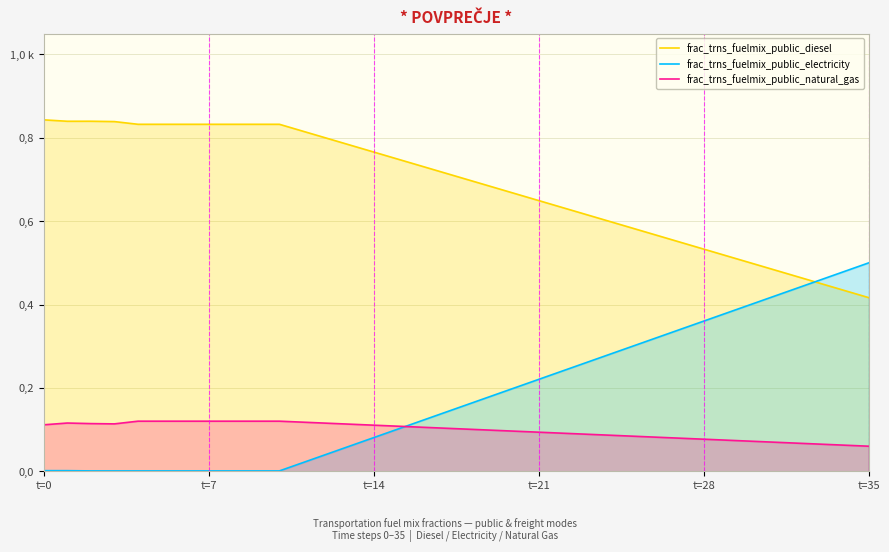

Is it true that frac_trns_fuelmix_public_natural_gas equals 0.1 at 30?

True